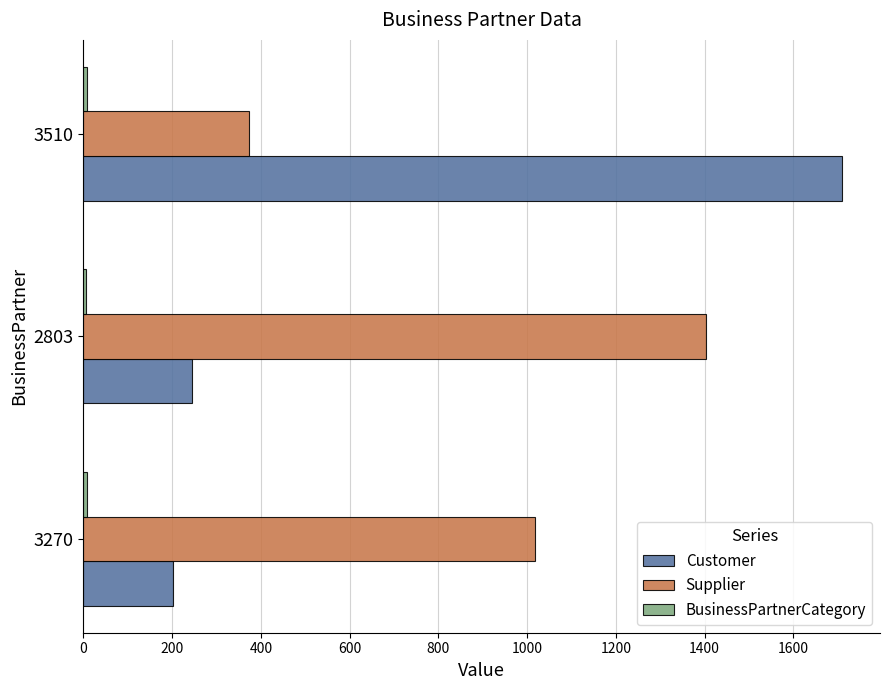

Which series has the widest spread of values?

Customer